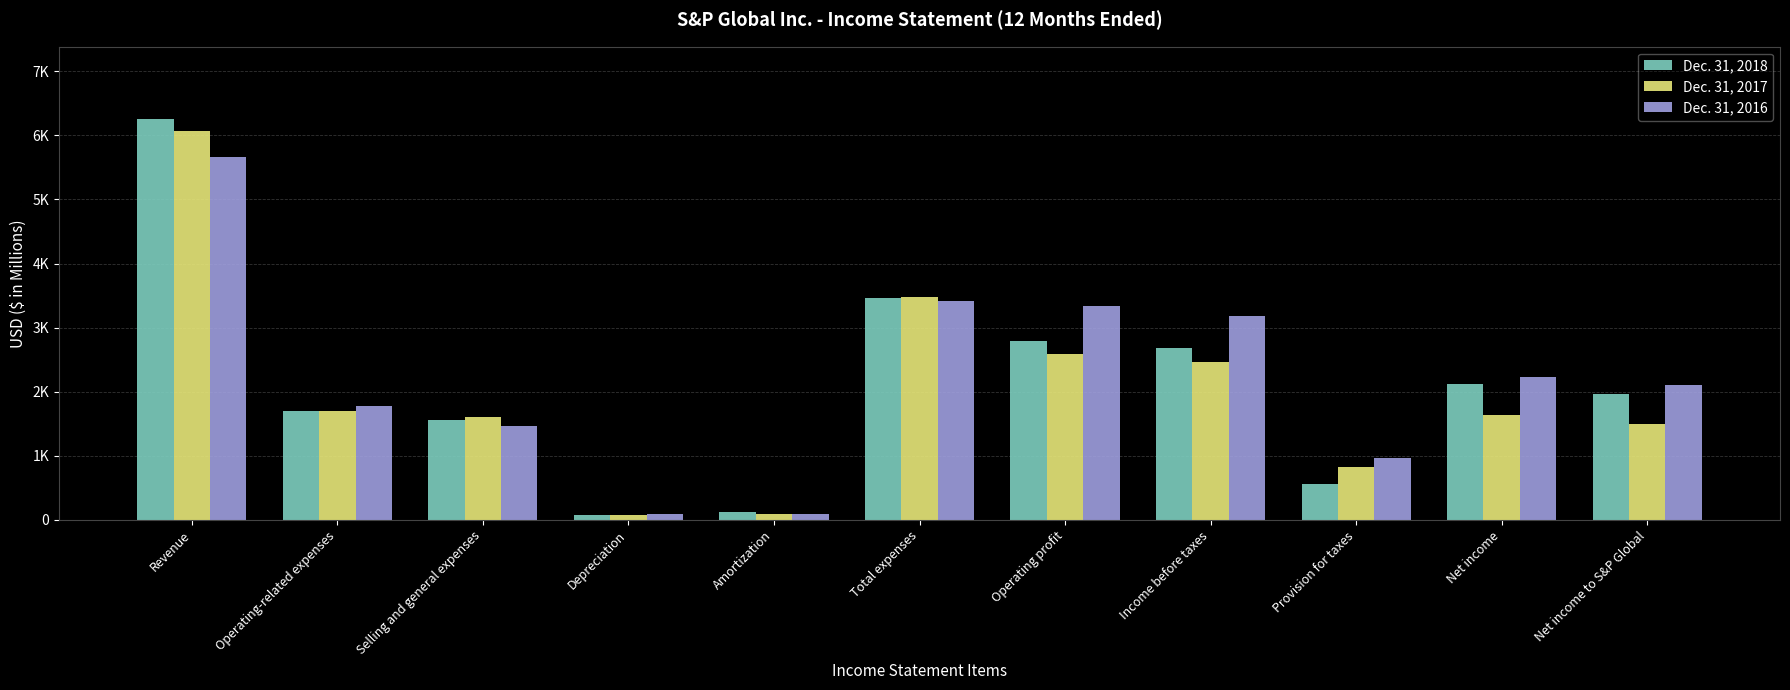

Where is Dec. 31, 2018 nearest to the value 3171?

Total expenses